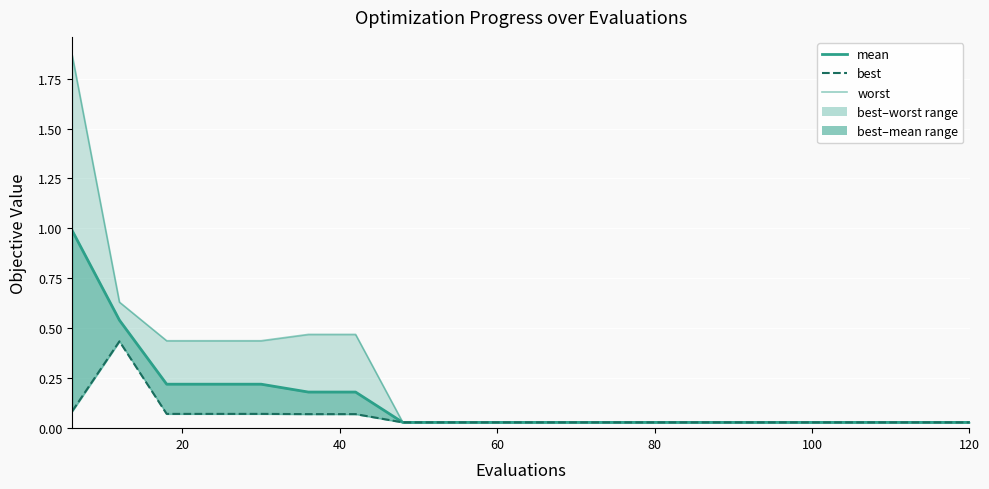

True or false: worst and mean cross at least once.

False